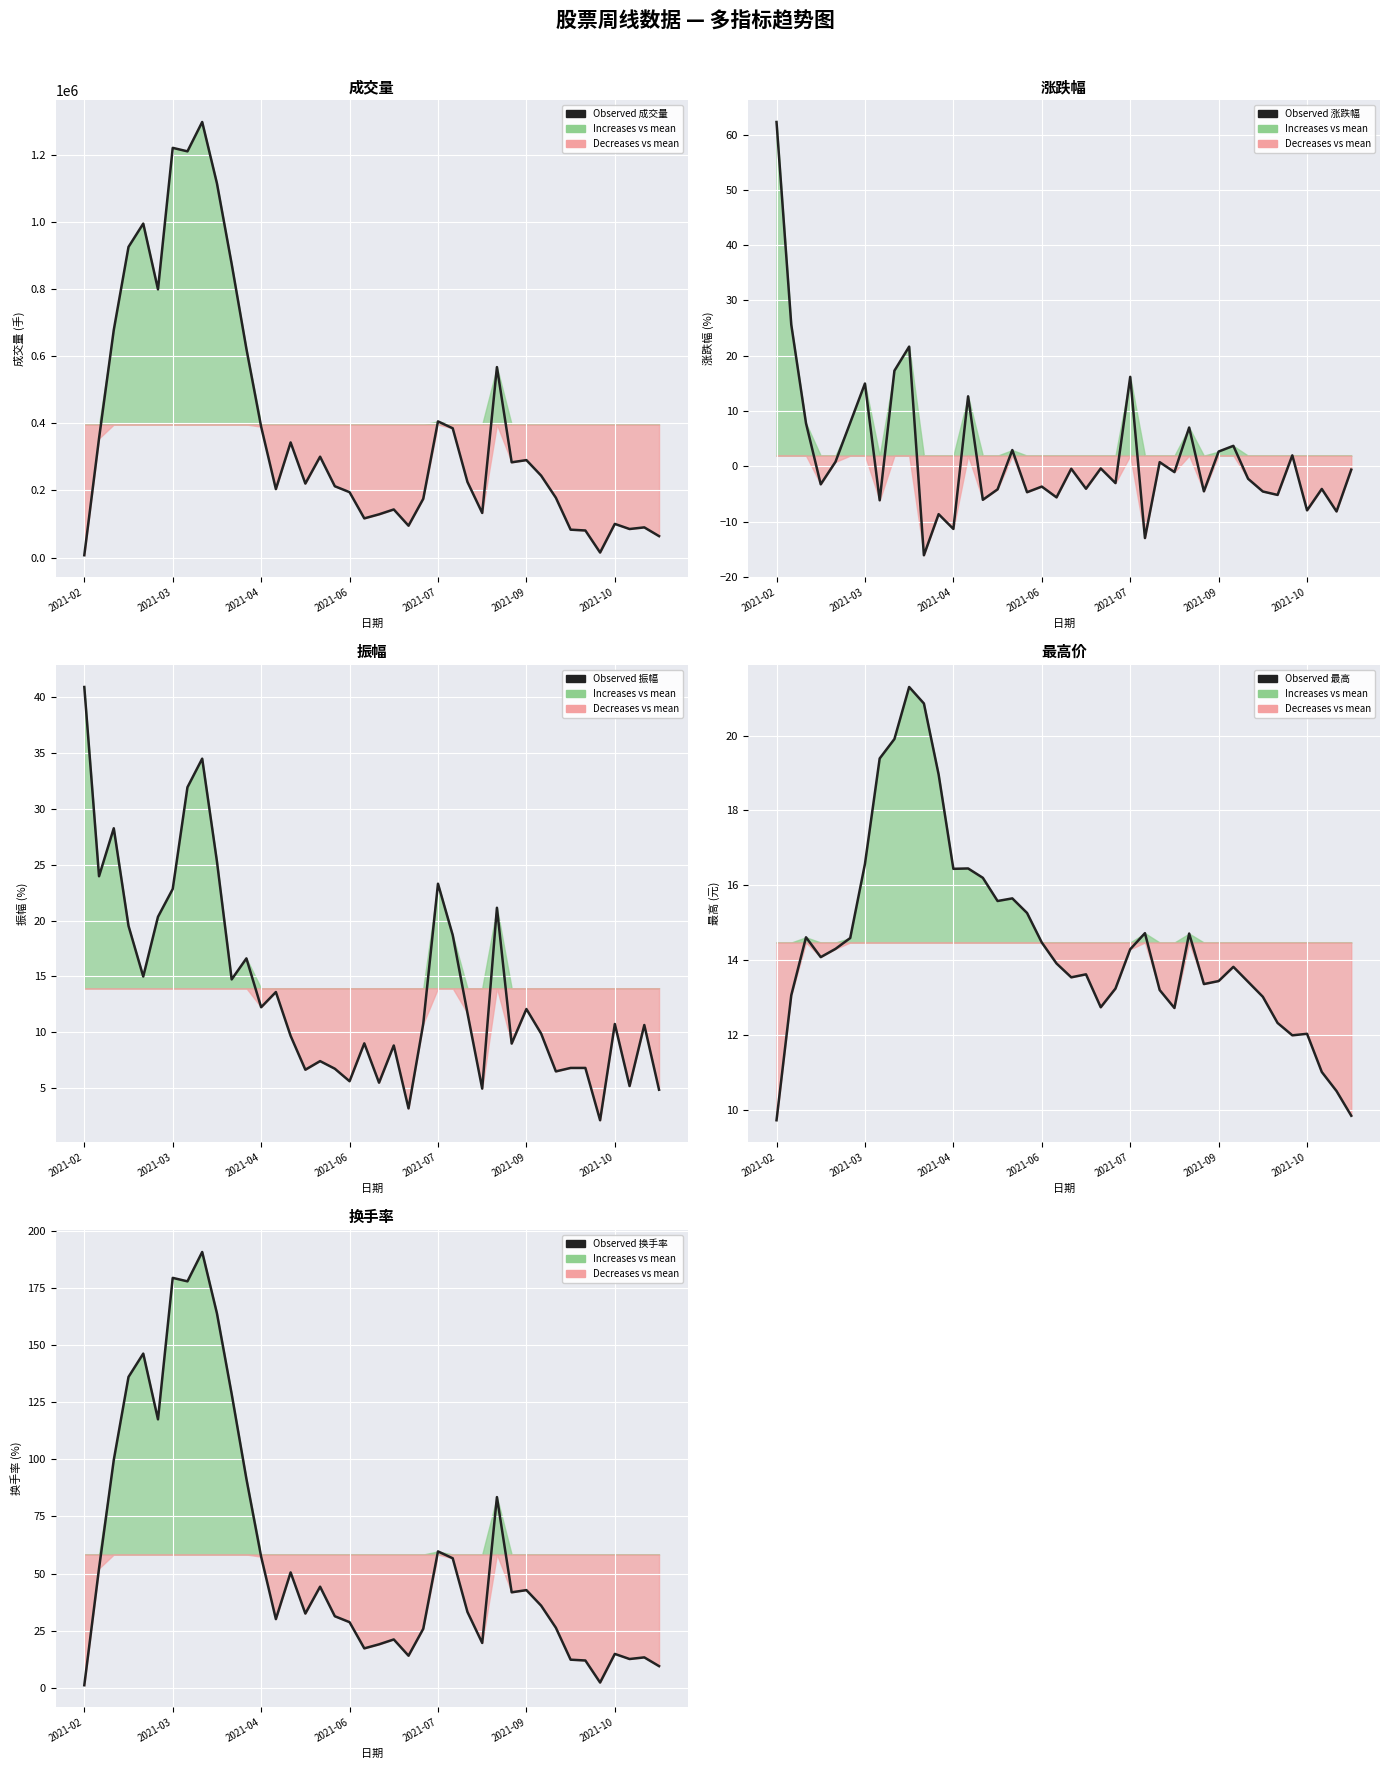

Reading right to left, what are all the values shown in this chart?

Observed 成交量: 63964.0	90040.0	85198.0	100383.0	15099.0	80809.0	83197.0	178275.0	244210.0	290520.0	283959.0	567733.0	133067.0	225361.0	385329.0	405832.0	175241.0	95093.0	143456.0	128931.0	116868.0	194943.0	212631.0	300680.0	220626.0	343237.0	204161.0	390128.0	622091.0	875134.0	1115383.0	1298100.0	1210655.0	1221024.0	799374.0	995304.0	925839.0	678223.0	355162.0	7007.0
Observed 涨跌幅: -0.6	-8.2	-4.1	-8.0	2.0	-5.2	-4.6	-2.3	3.7	2.7	-4.5	7.0	-1.1	0.7	-13.0	16.2	-3.0	-0.4	-4.1	-0.5	-5.6	-3.7	-4.7	2.9	-4.2	-6.1	12.7	-11.3	-8.7	-16.1	21.6	17.3	-6.2	15.0	7.9	0.8	-3.3	7.8	25.6	62.3
Observed 振幅: 4.9	10.7	5.2	10.8	2.1	6.8	6.8	6.5	9.9	12.1	9.0	21.1	5.0	11.7	18.7	23.3	10.8	3.2	8.8	5.5	9.0	5.6	6.8	7.4	6.7	9.7	13.6	12.2	16.6	14.7	25.3	34.5	31.9	22.8	20.3	15.0	19.5	28.3	24.0	40.9
Observed 最高: 9.8	10.5	11.0	12.0	12.0	12.3	13.0	13.4	13.8	13.4	13.4	14.7	12.7	13.2	14.7	14.3	13.2	12.7	13.6	13.5	13.9	14.5	15.3	15.7	15.6	16.2	16.4	16.4	19.0	20.9	21.3	19.9	19.4	16.6	14.6	14.3	14.1	14.6	13.1	9.7
Observed 换手率: 9.4	13.2	12.5	14.8	2.2	11.9	12.2	26.2	35.9	42.7	41.8	83.5	19.6	33.1	56.7	59.7	25.8	14.0	21.1	19.0	17.2	28.7	31.3	44.2	32.5	50.5	30.0	57.4	91.5	128.7	164.0	190.9	178.0	179.6	117.6	146.4	136.2	99.7	52.2	1.0